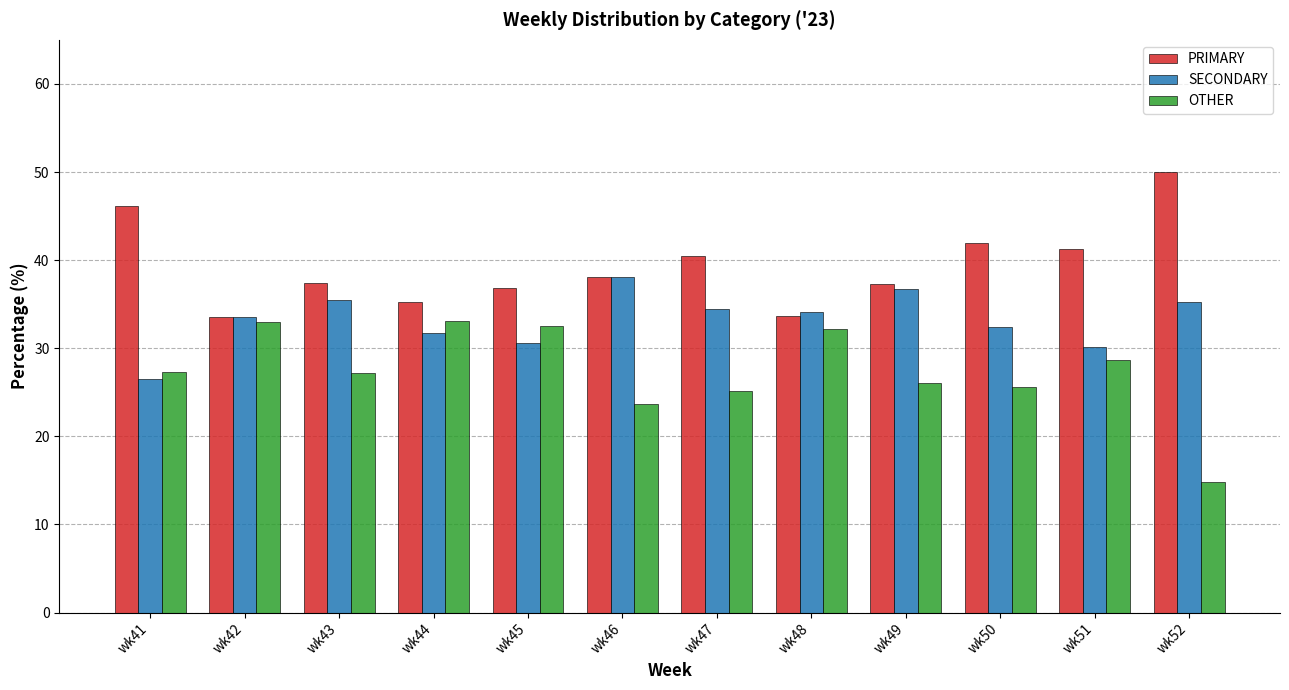

Is it true that OTHER equals 16.3 at wk51?

False